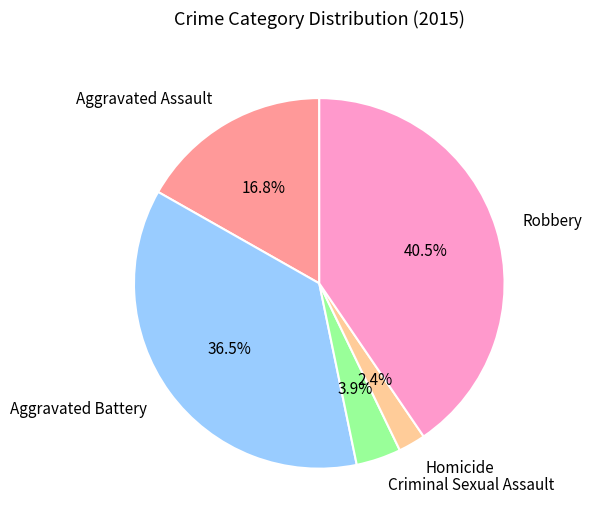

Is Aggravated Assault the majority of the pie?

No